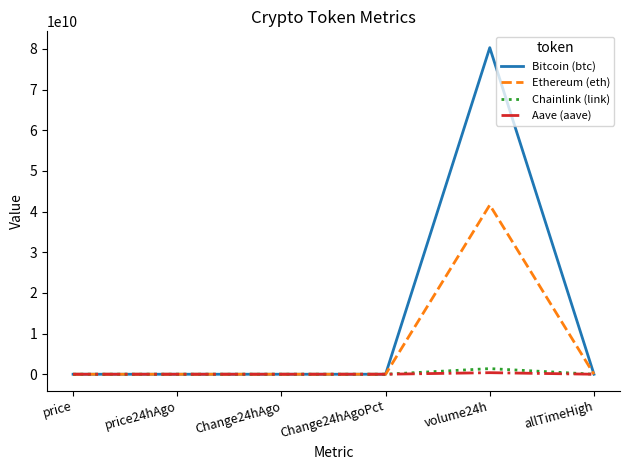

In Ethereum (eth), how many points are higher than both neighbors (excluding endpoints)?

2